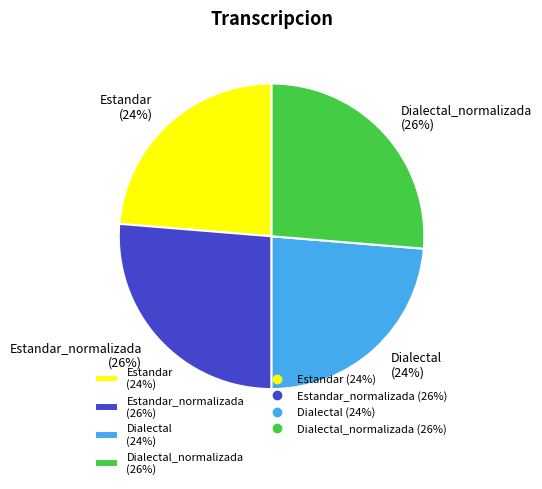

To the nearest percent, what percentage of the pie is Dialectal (24%)?

24%